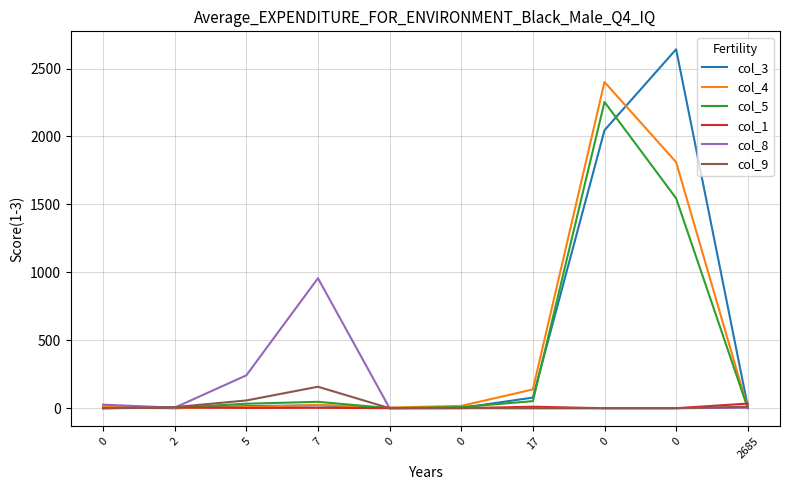

What are all the series names shown in the legend?

col_3, col_4, col_5, col_1, col_8, col_9